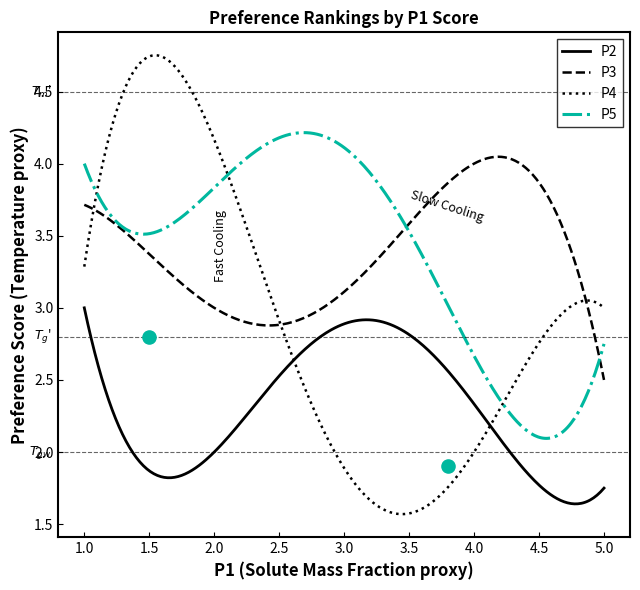

What are all the series names shown in the legend?

P2, P3, P4, P5